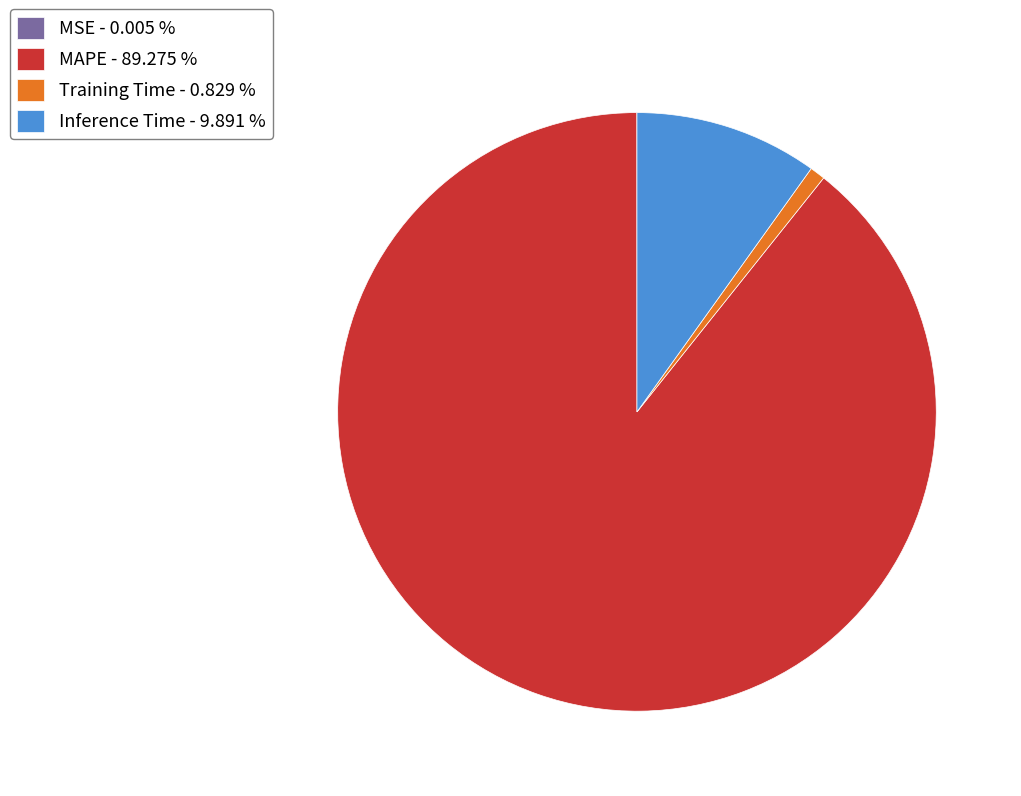

Is the sum of Inference Time - 9.891 % and Training Time - 0.829 % greater than half?

No